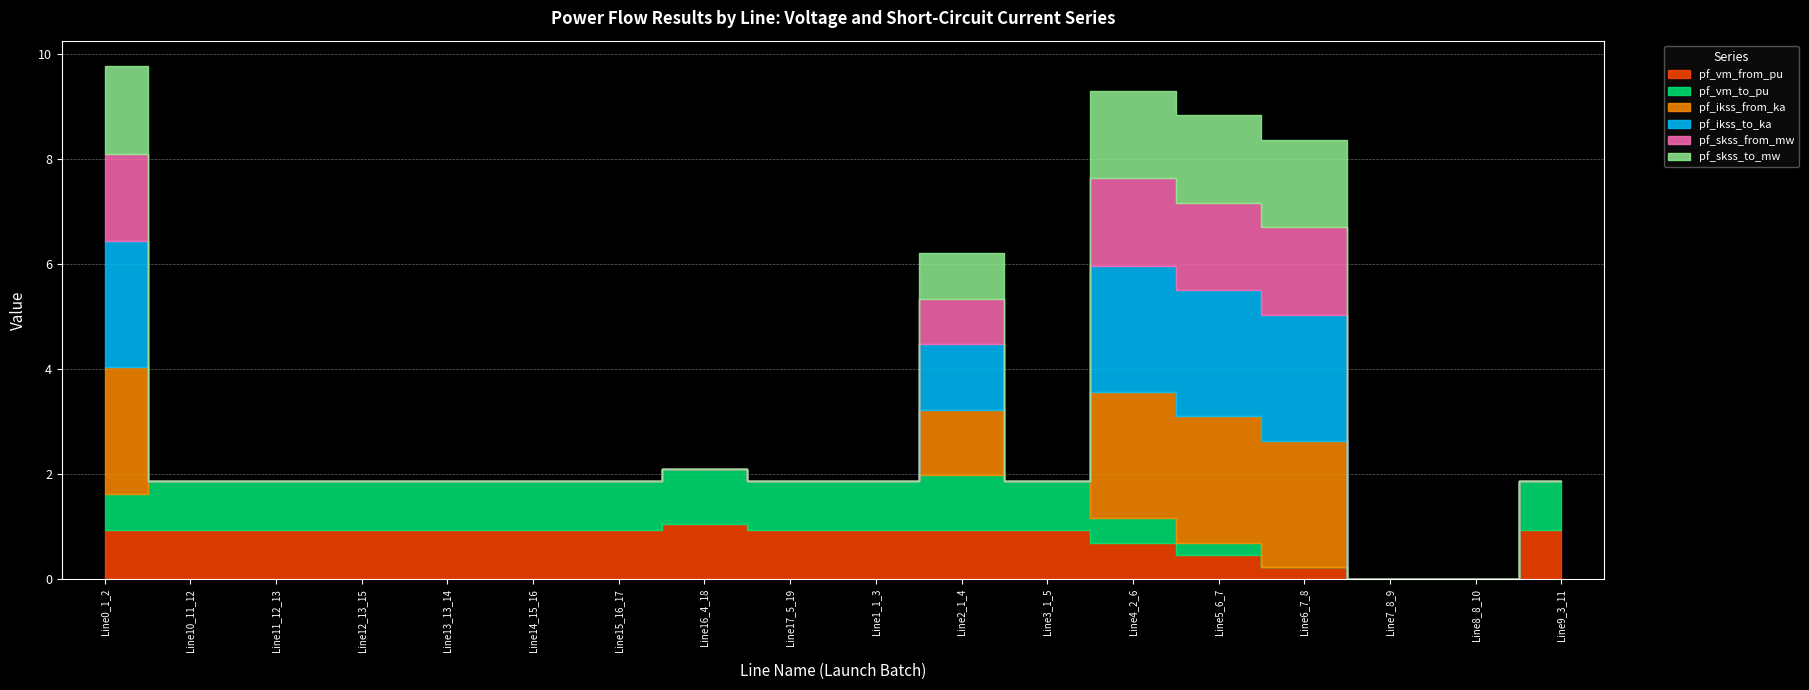

What is the sum of all pf_vm_to_pu values?

12.8